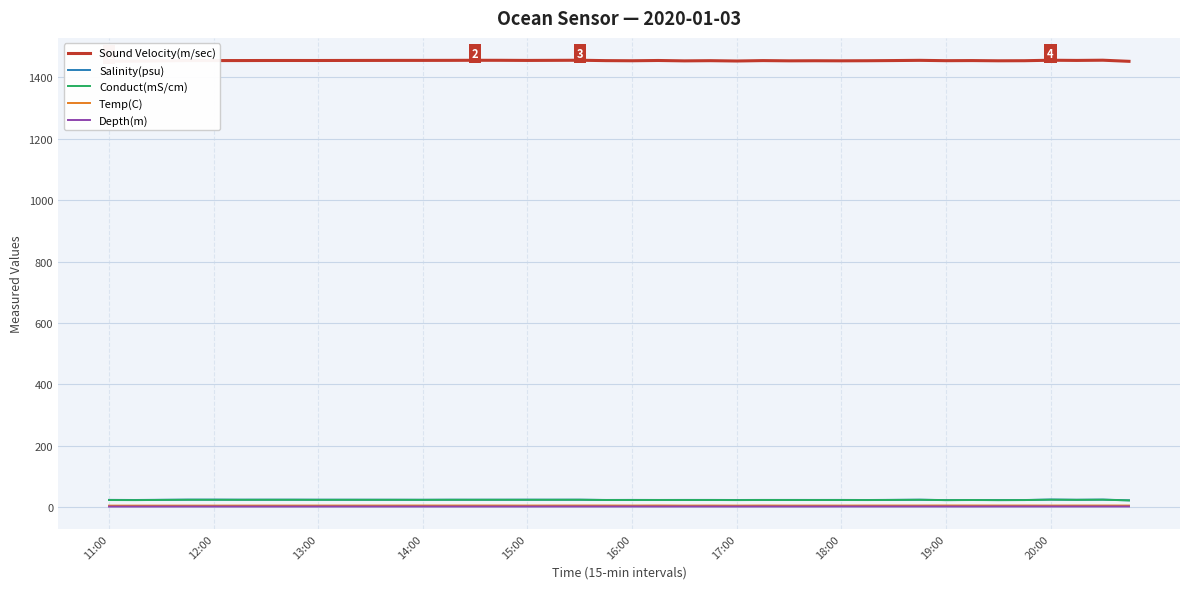

True or false: Salinity(psu) and Depth(m) intersect in this chart.

False